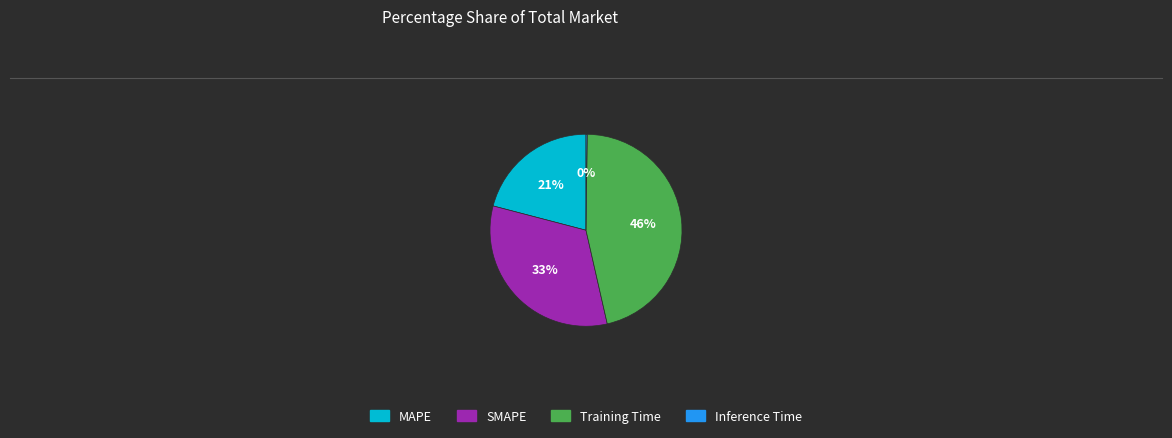

The MAPE slice represents 21% of the pie. True or false?

True